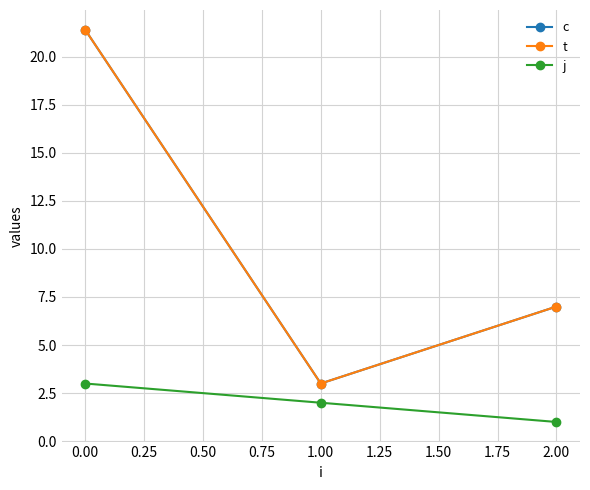

At how many categories does at least one series exceed 14?

1